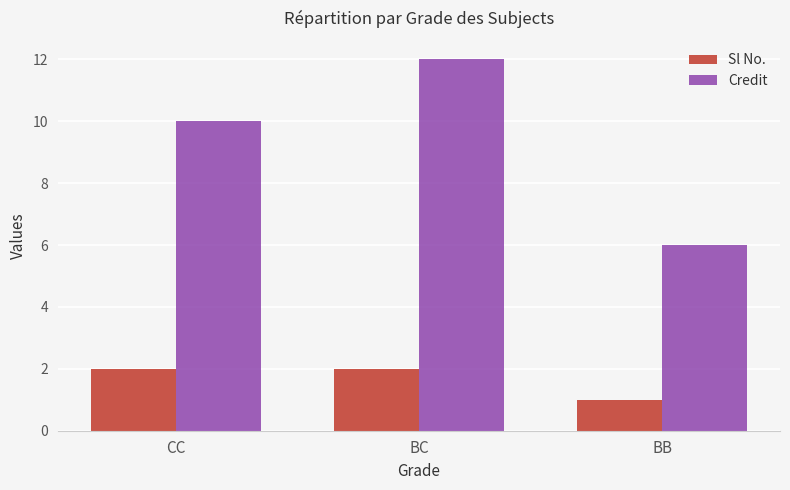

What is the difference between the highest and lowest values at BB?

5